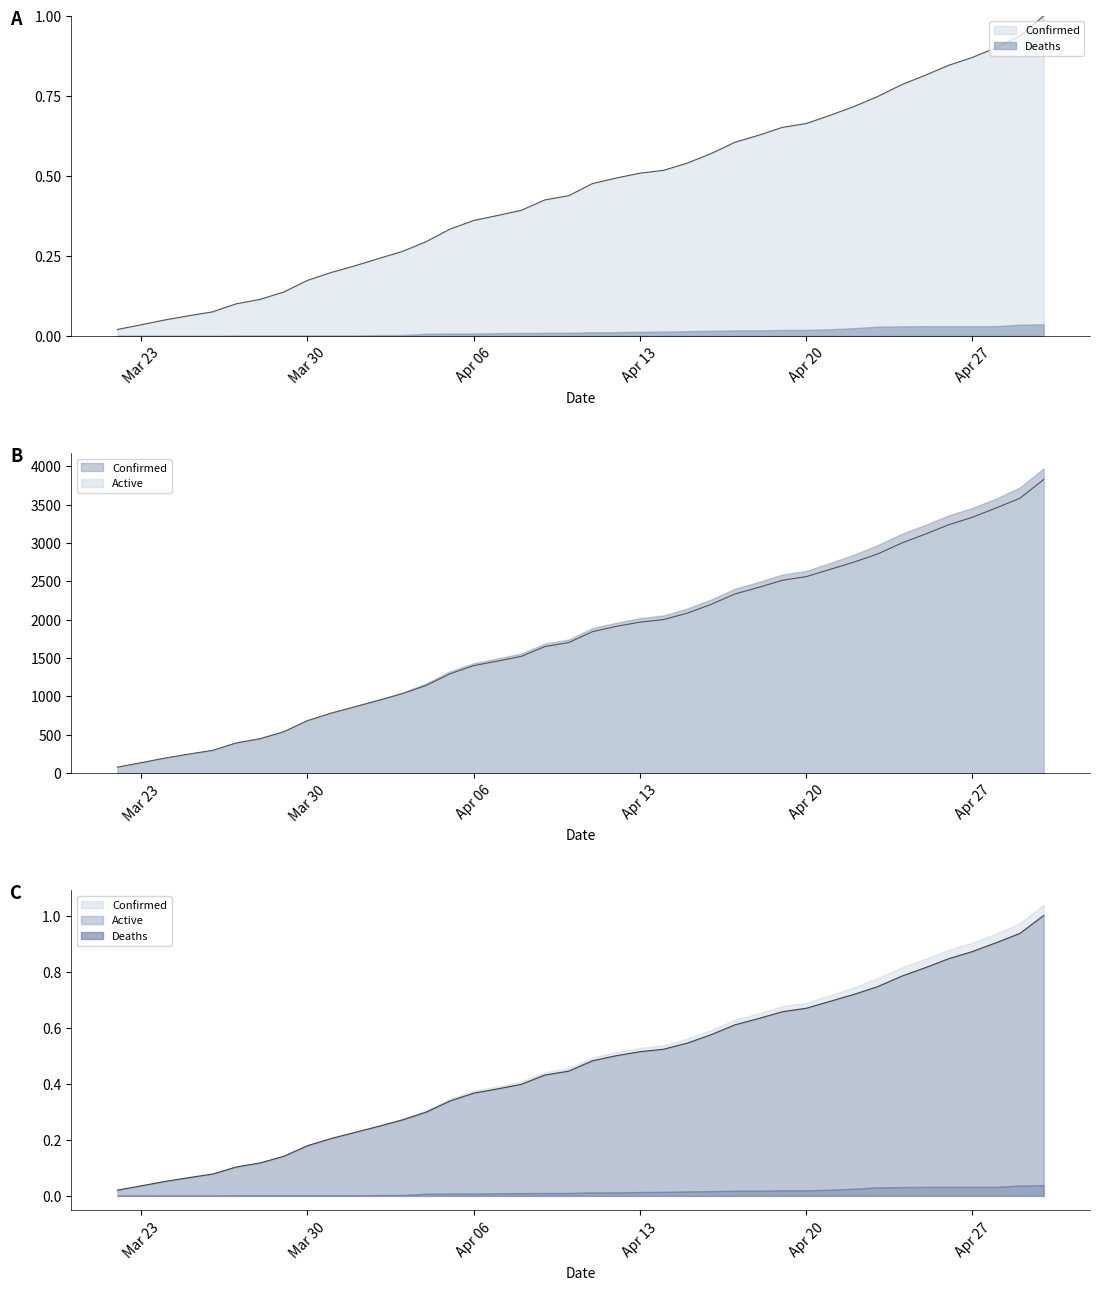

How many values in the Active series exceed 1844?

19